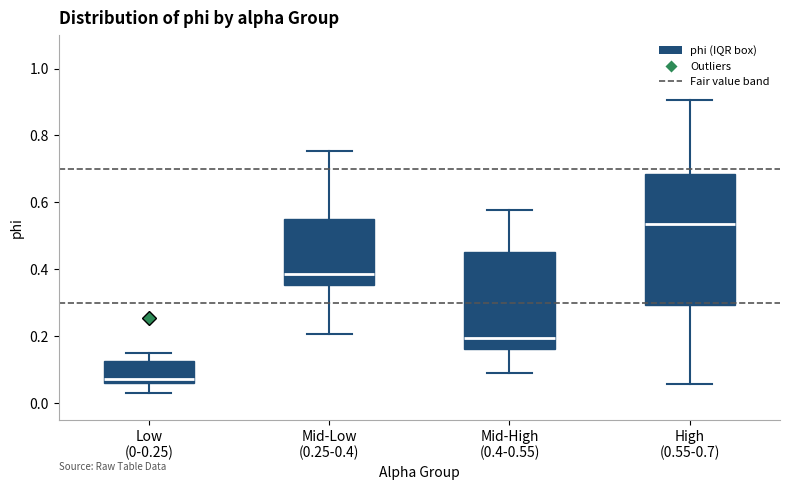

Where does the median line of the box for Low (0-0.25) sit on the y-axis? The values are not printed on the chart, so give them approximately, as read against the axis.

0.08